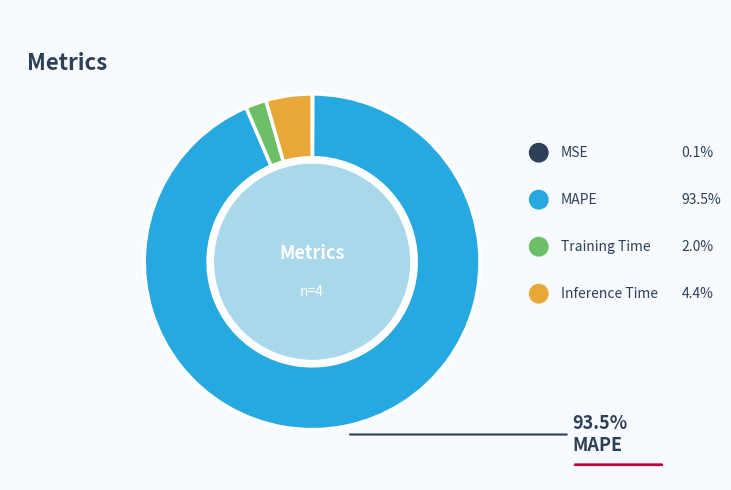

How many segments does this pie chart have?

4